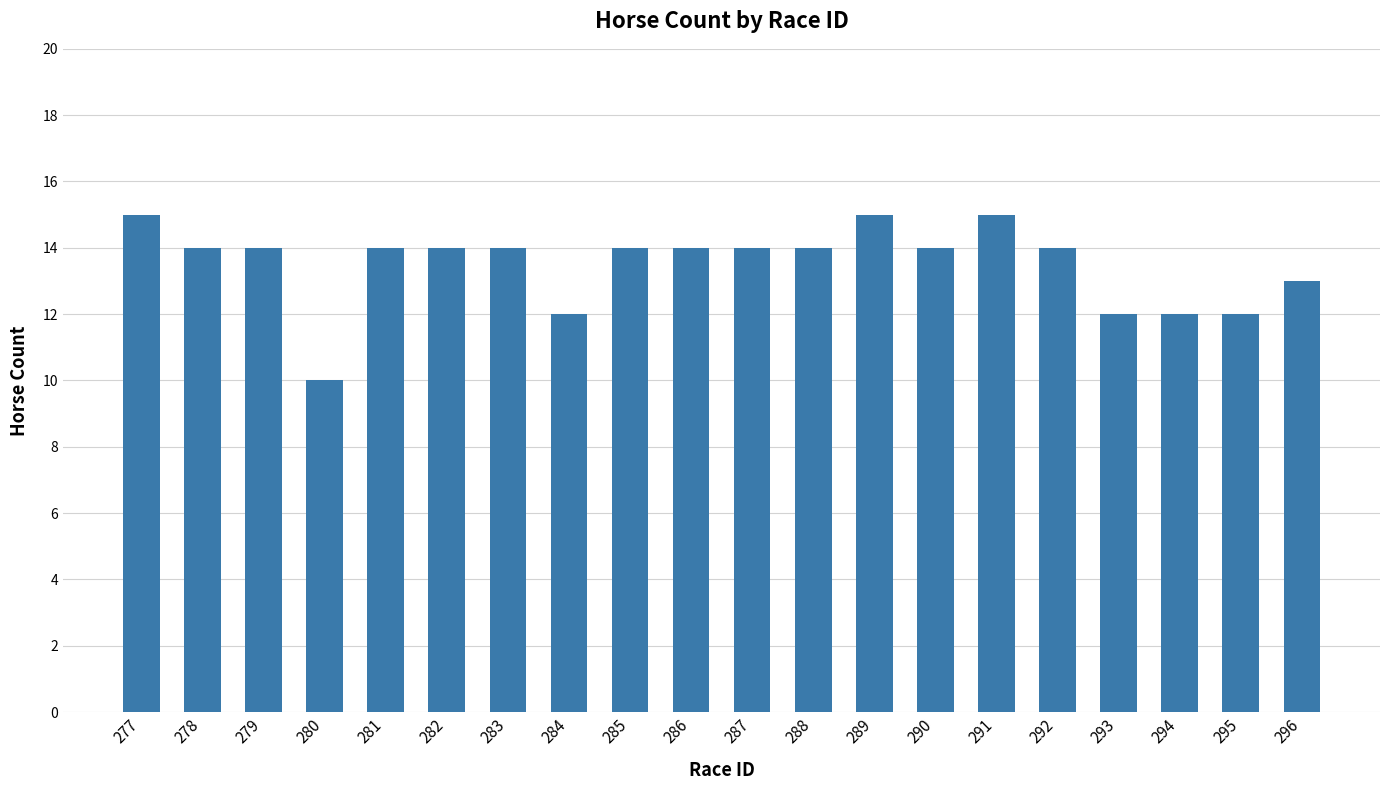

Are the bars horizontal?

No